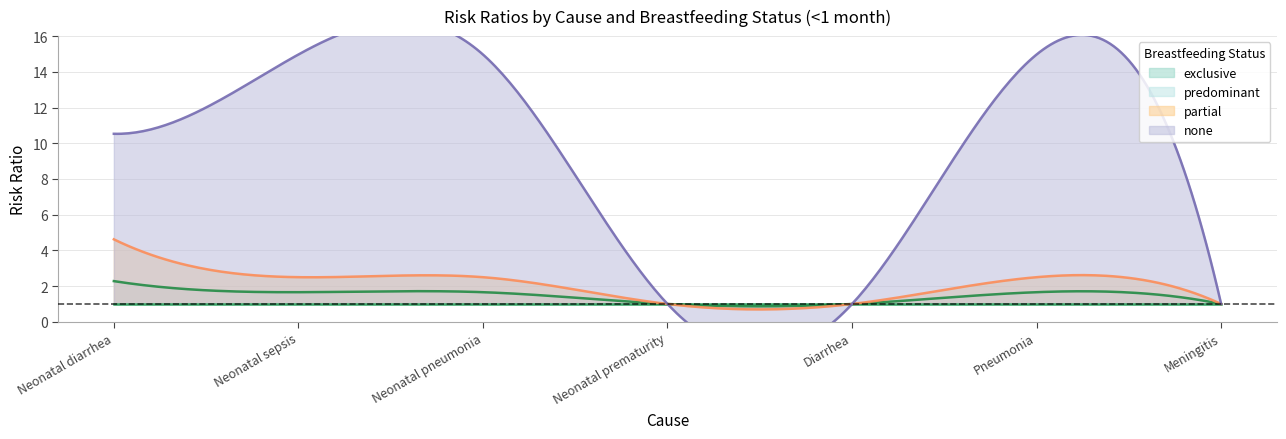

Which series has the largest total across all categories?

none